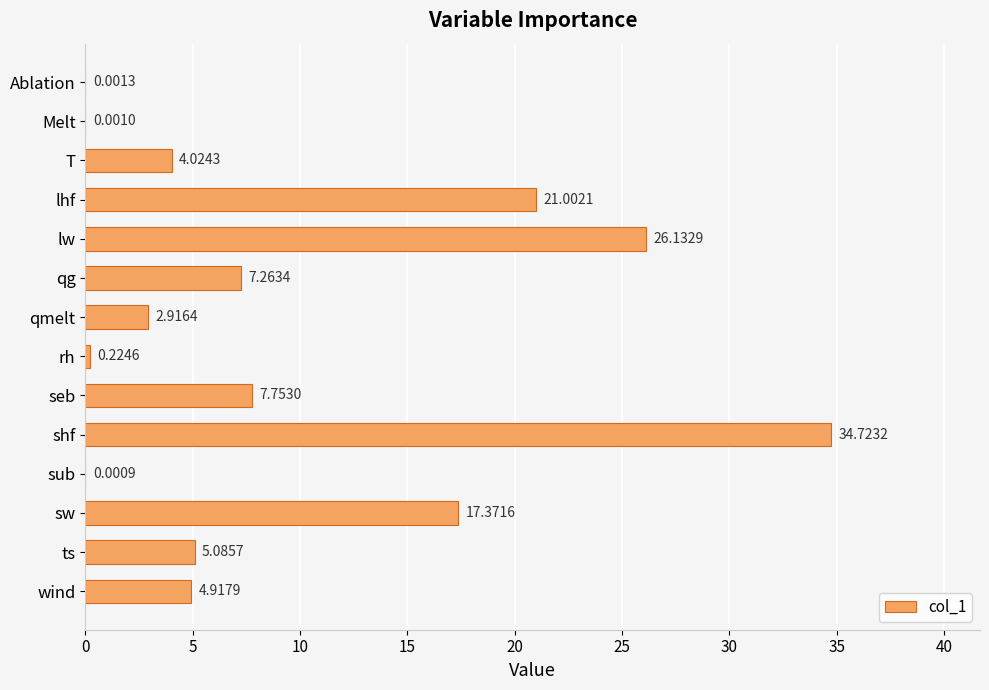

Where is the data nearest to the value 17?

sw